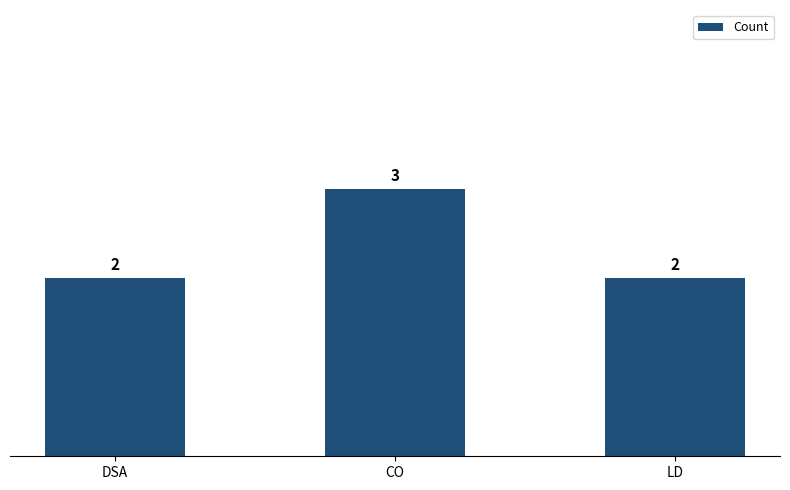

How many series are shown in this chart?

1